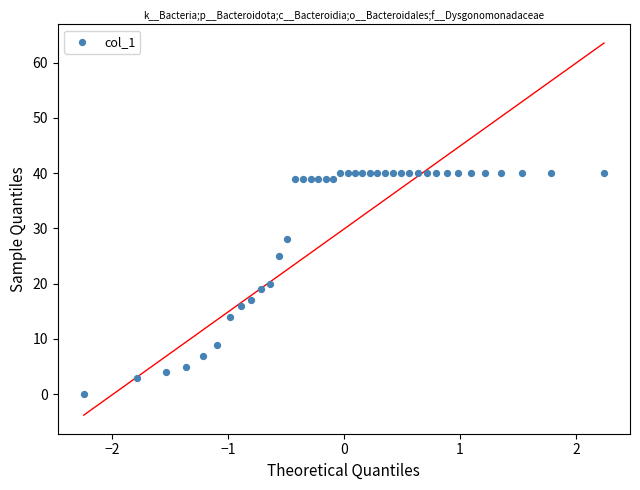

What is the range of Y values (max minus min)?

40